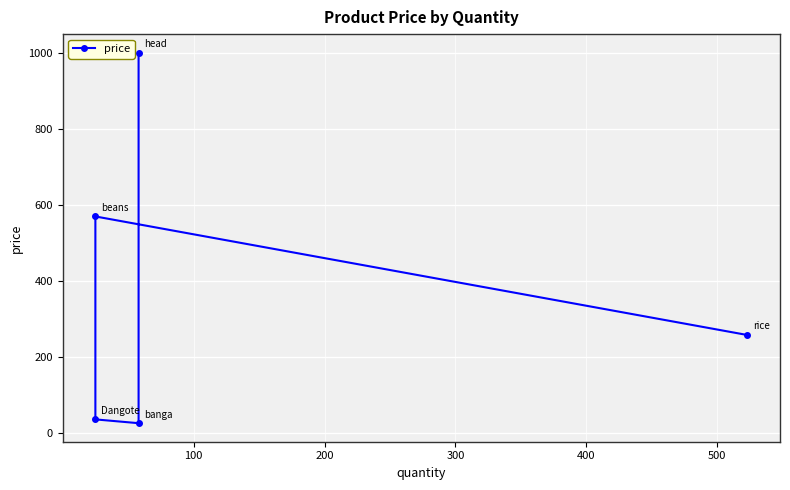

What is the value of the 2nd point from the left?

569